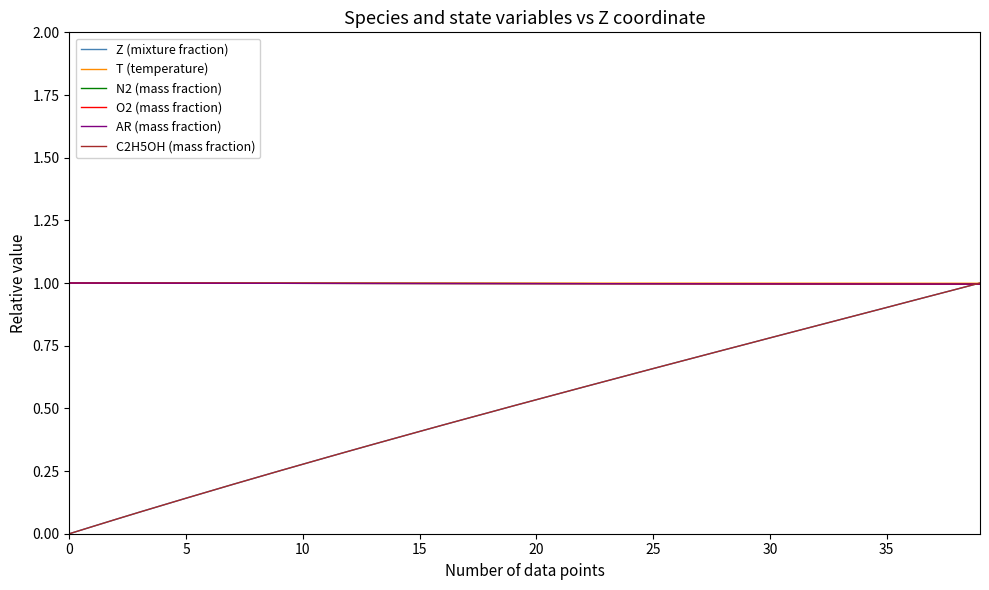

Does the chart display data point markers on the line(s)?

No